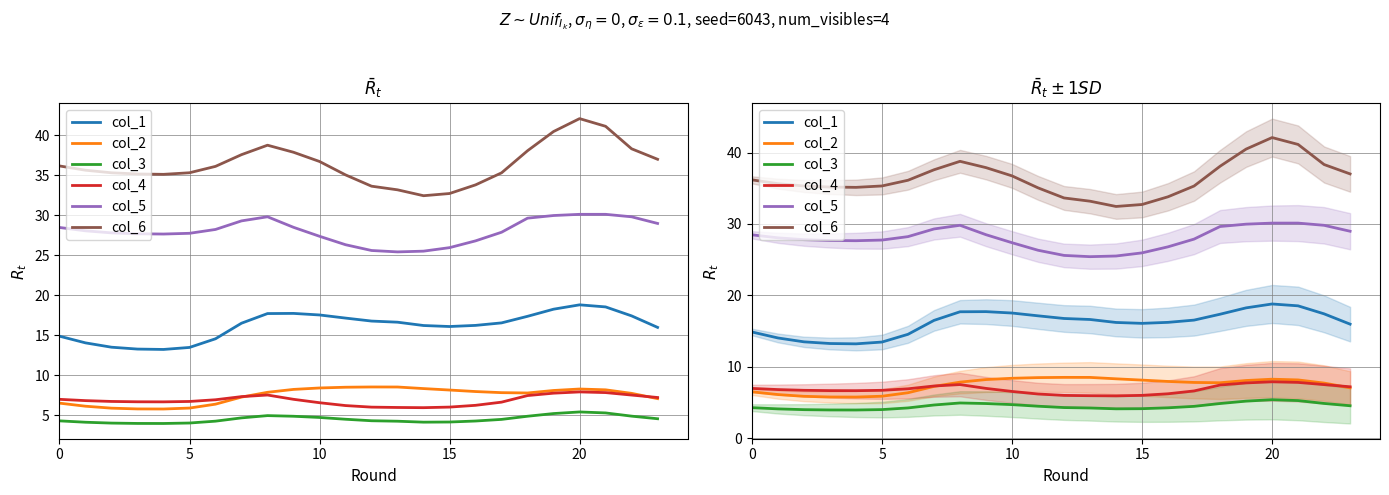

What is the total value across all series at 16?

95.4